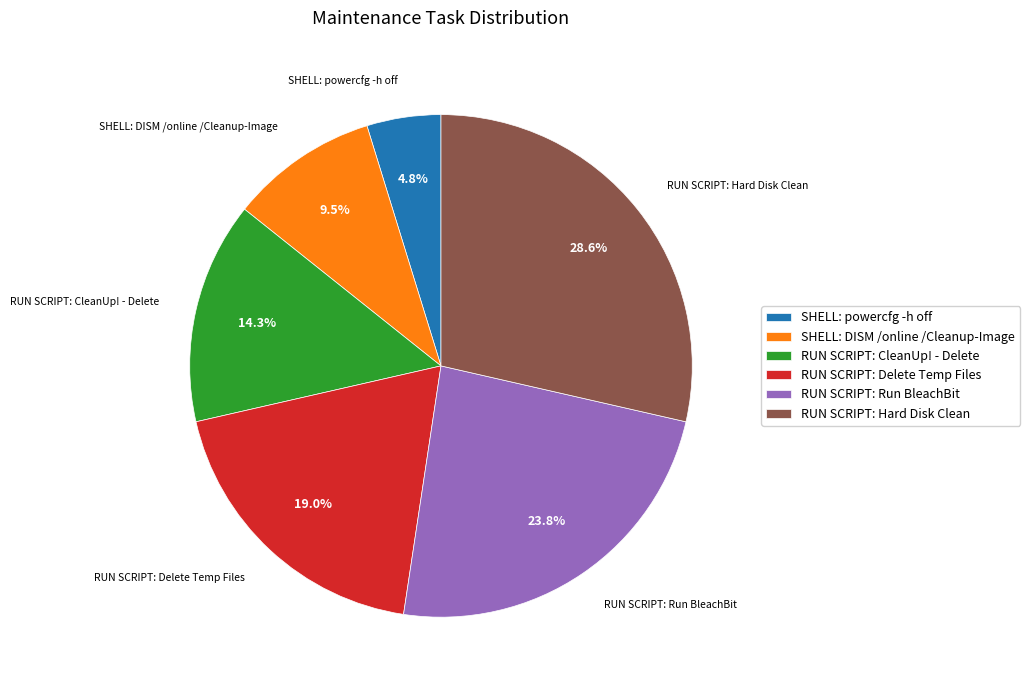

Is it true that RUN SCRIPT: CleanUp! - Delete is 9% of the pie?

False